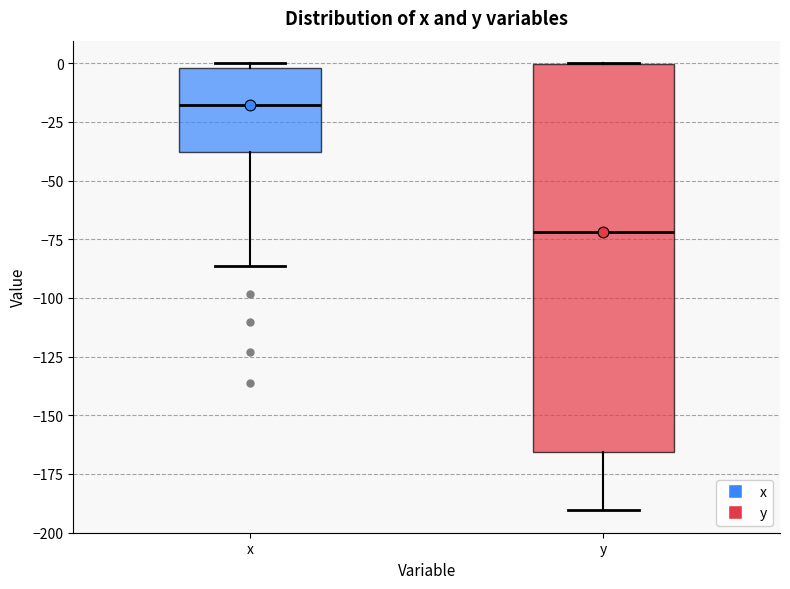

Reading left to right, transcribe this box plot: for each box, give where its median line is, the range the box spans, and where its two whiskers end, as read against the y-axis. The values are not printed on the chart, so give them approximately, as read against the axis.

x: median -20, box -40 to 0, whiskers -85 to 0 (just above the box's upper edge)
y: median -70, box -165 to 0, whiskers -190 to 0